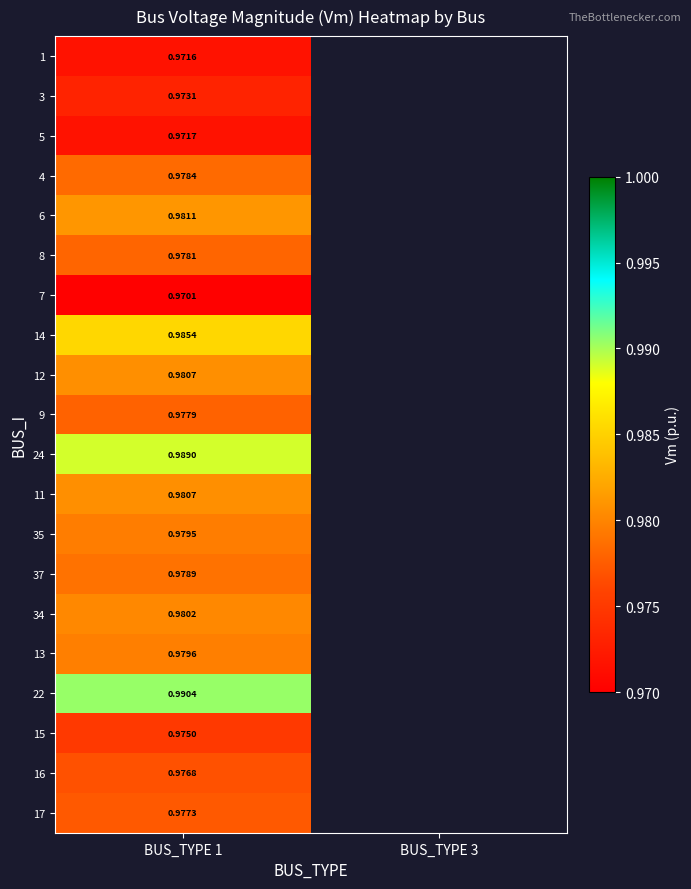

Between BUS_TYPE 3 and BUS_TYPE 1, which is larger?

BUS_TYPE 1